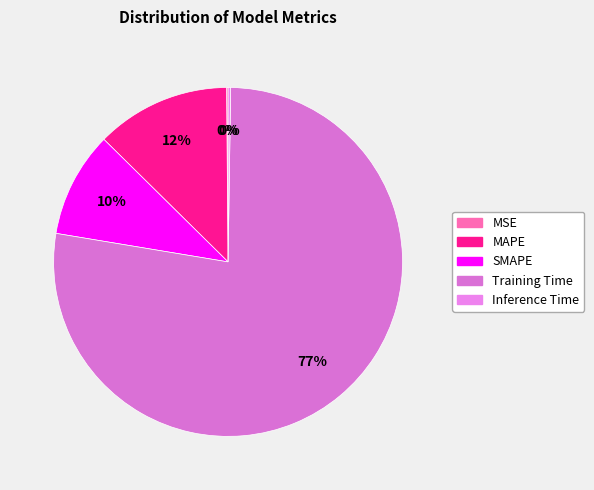

Does Training Time account for over 50% of the chart?

Yes